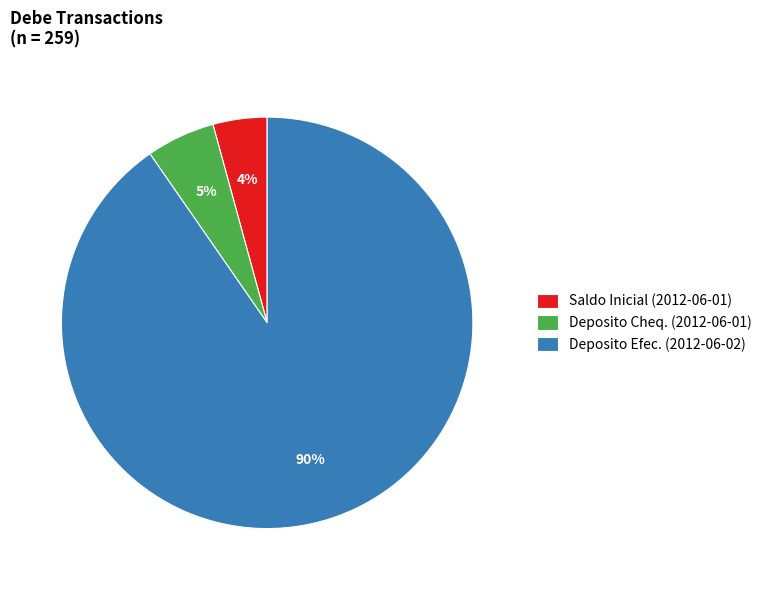

Is it true that Deposito Cheq. (2012-06-01) is 5% of the pie?

True